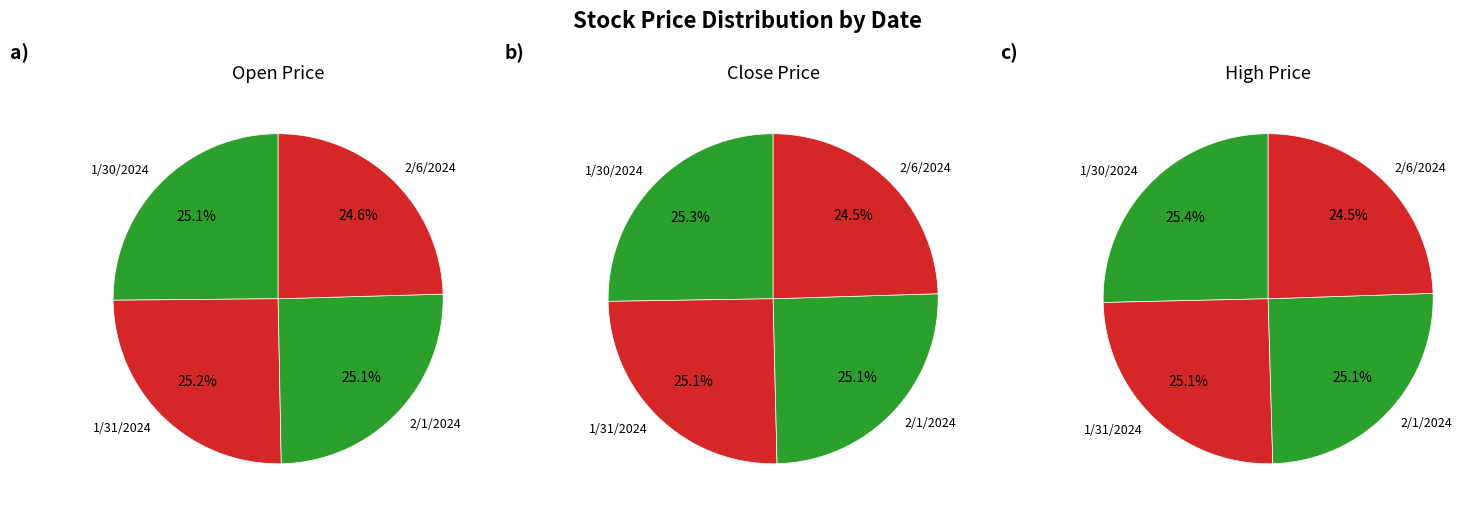

What is the total percentage of 2/1/2024 and 1/30/2024?

50.4%